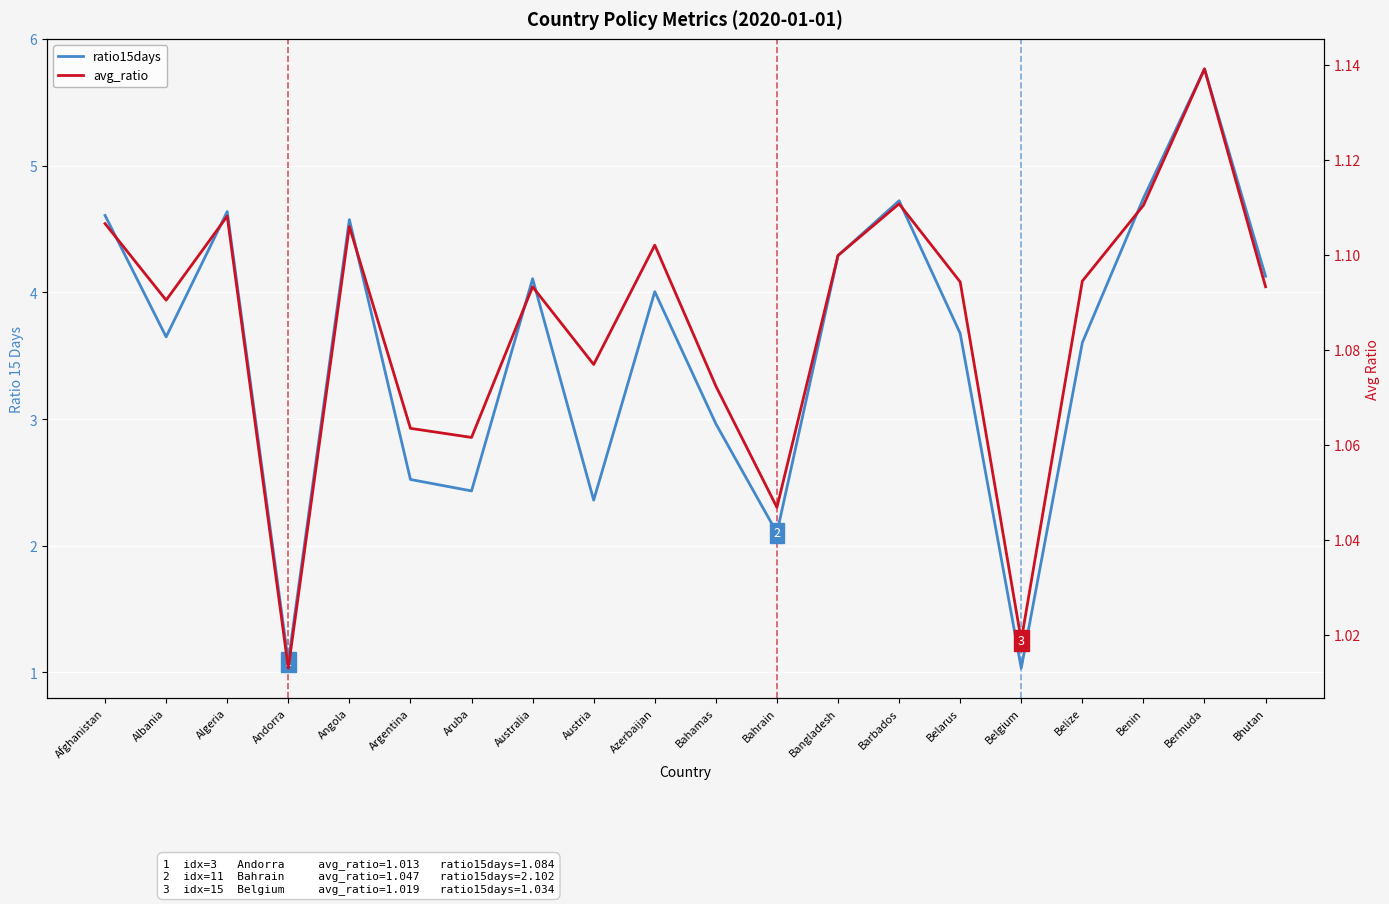

How many interior local valleys does the avg_ratio series have?

6